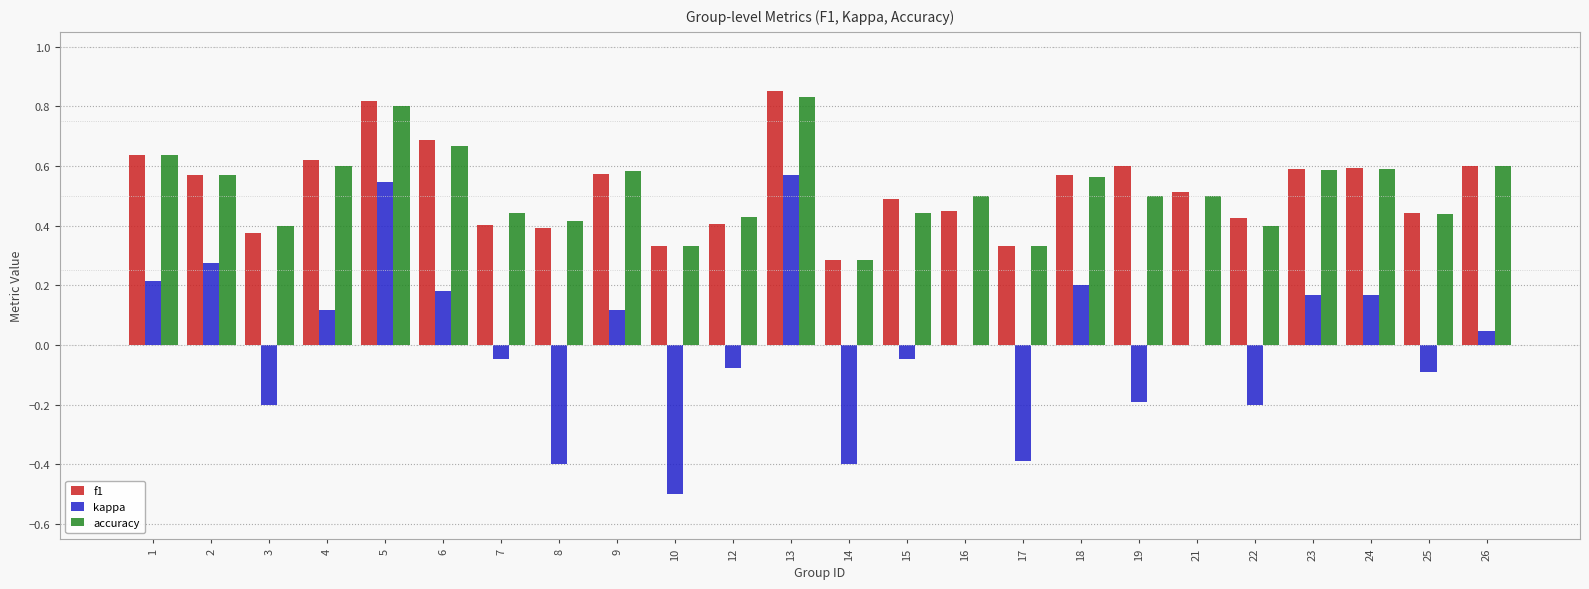

What are all the series names shown in the legend?

f1, kappa, accuracy